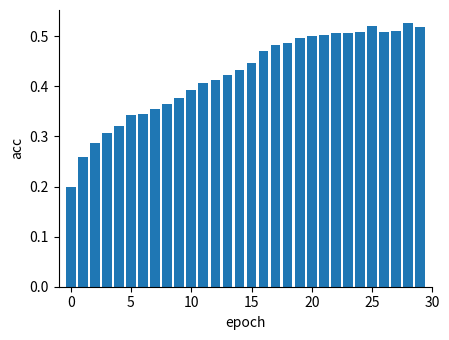

What is the sum of all values?

12.7